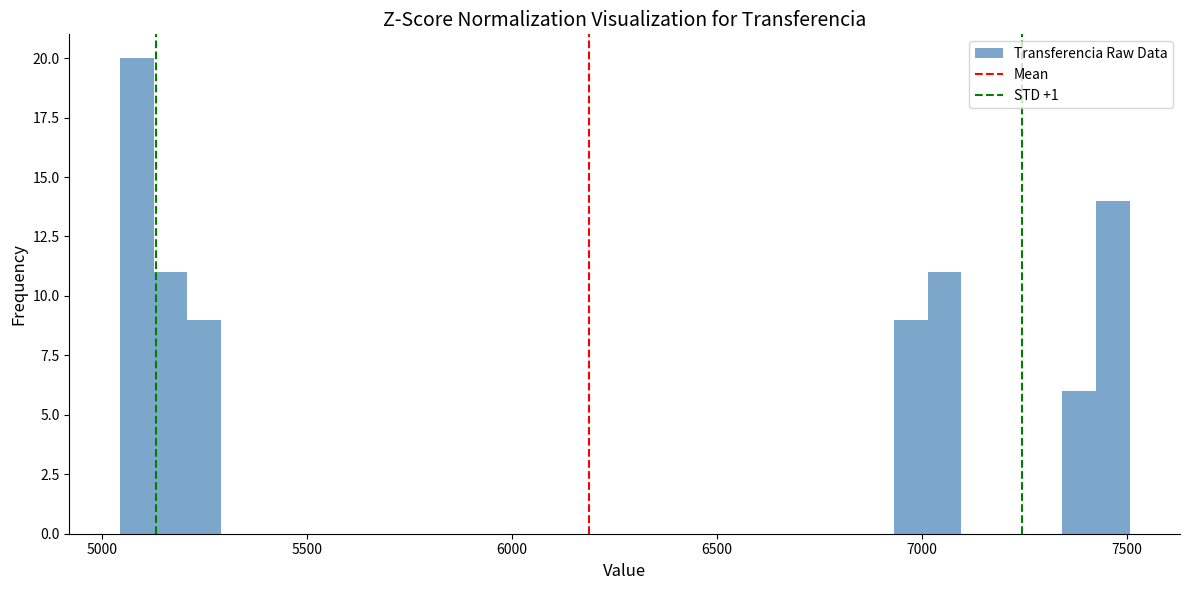

Around what value on the x-axis is the tallest bar? Give the approximate position of its centre, as read against the axis.

5100